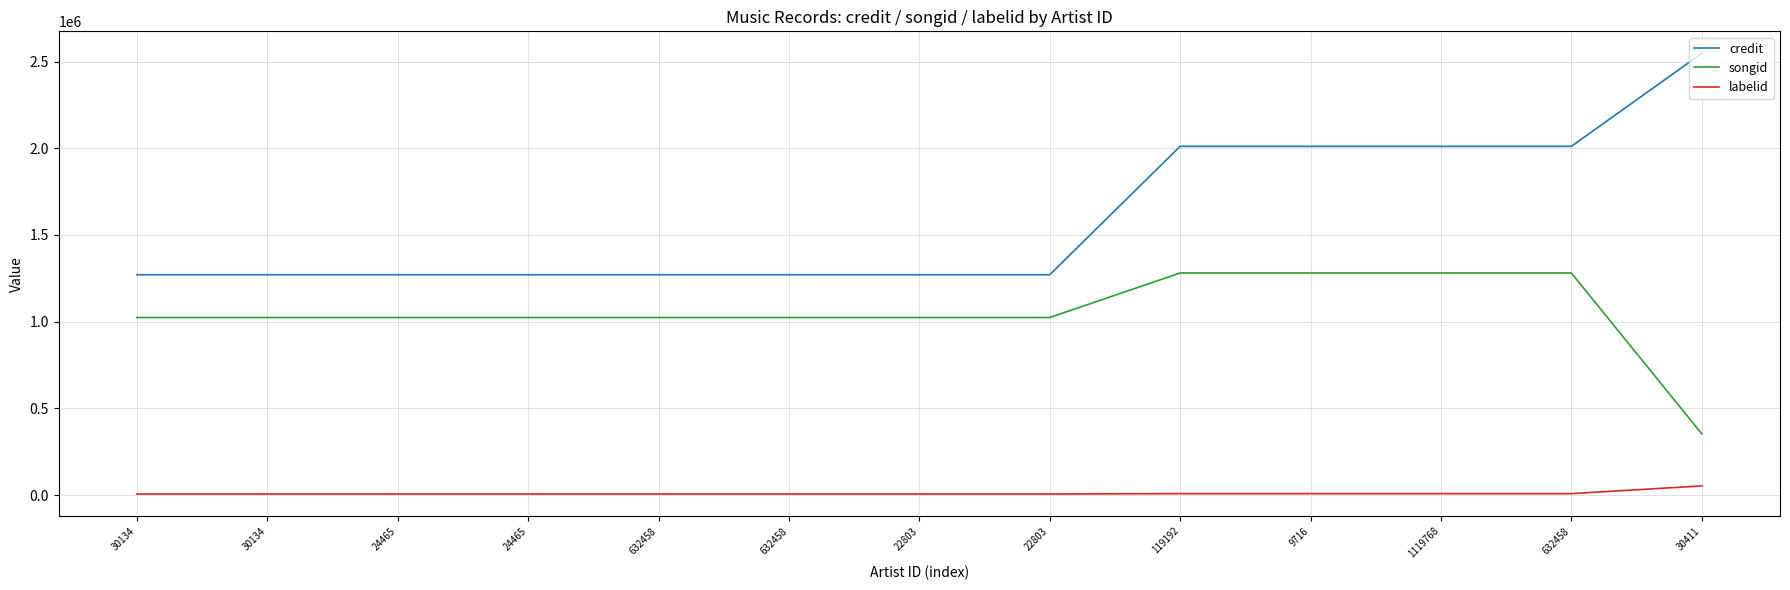

Which has a higher value, 22803 or 632458?

22803